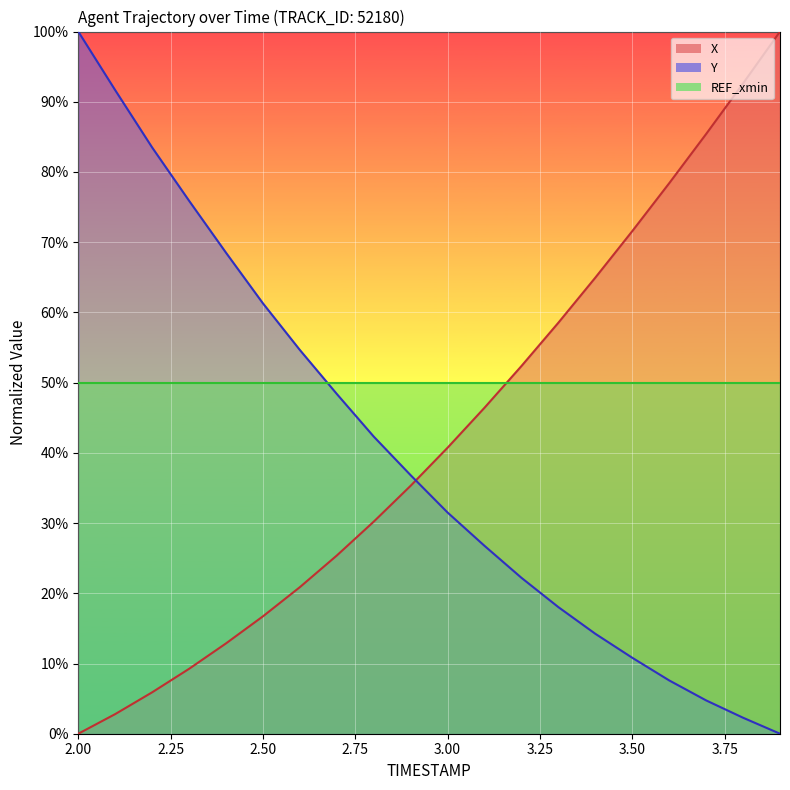

How many intersections are there between Y and X?

1